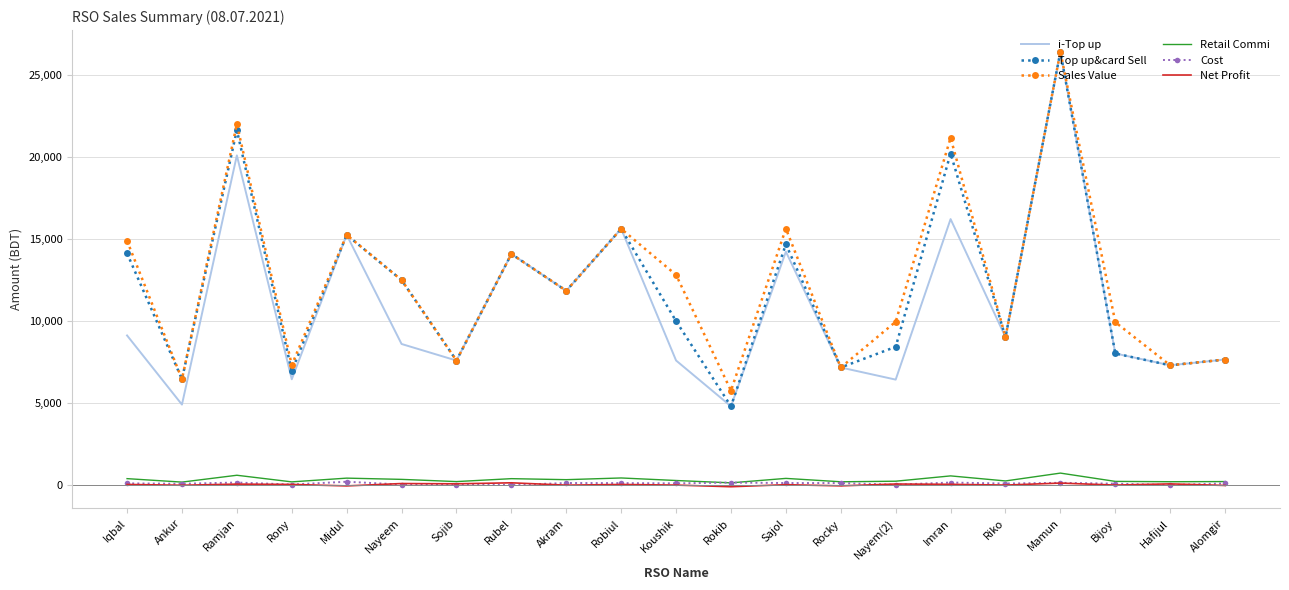

At which label does Top up&card Sell first exceed 9994?

Iqbal